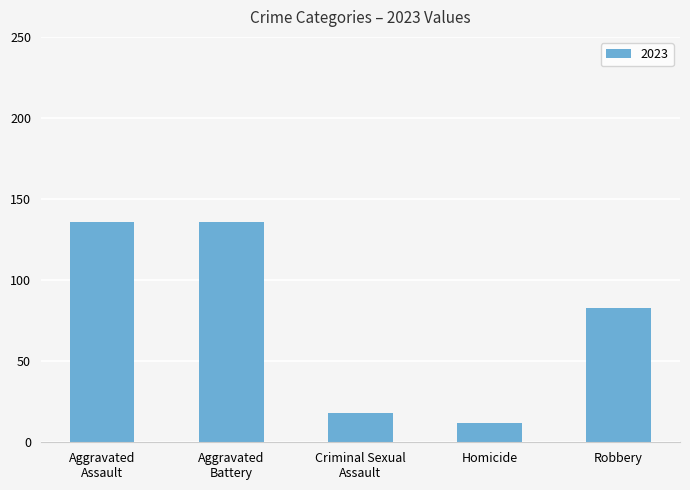

What is the sum of all values?

385